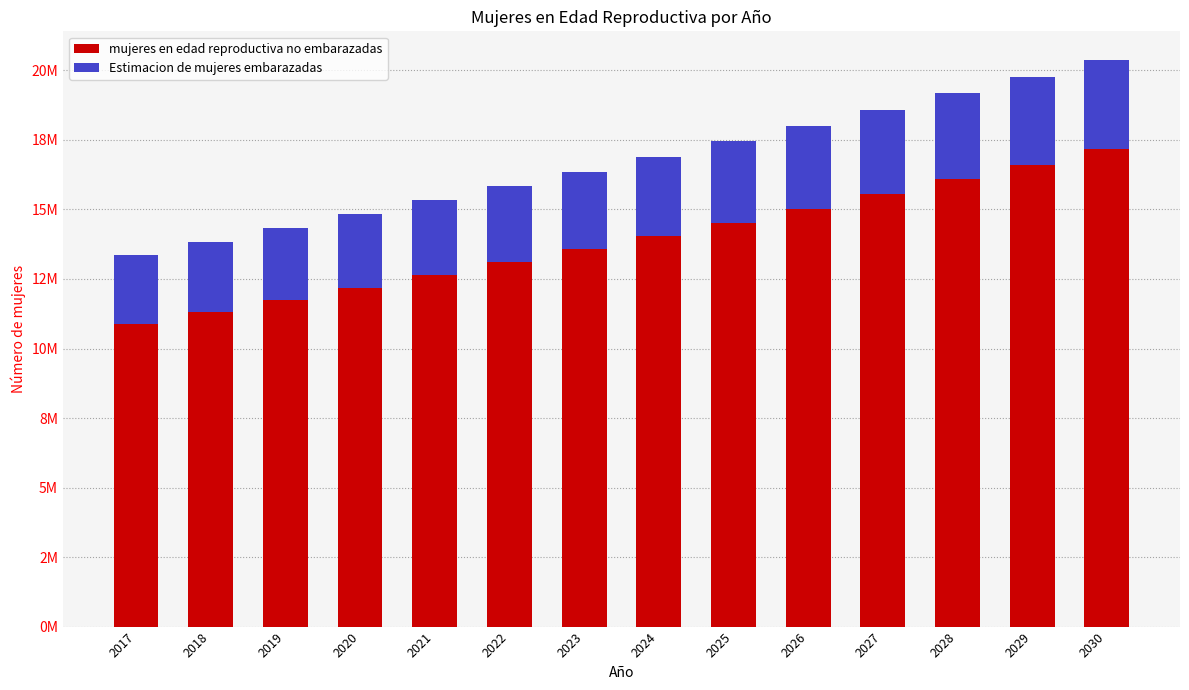

Does the chart contain any negative values?

No